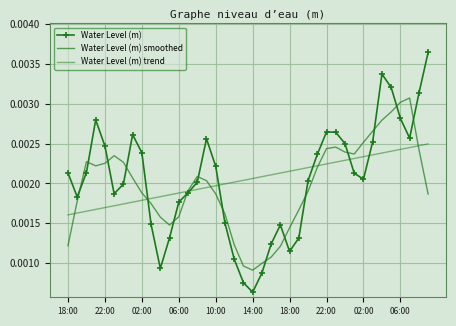

Which series has the widest spread of values?

Water Level (m)